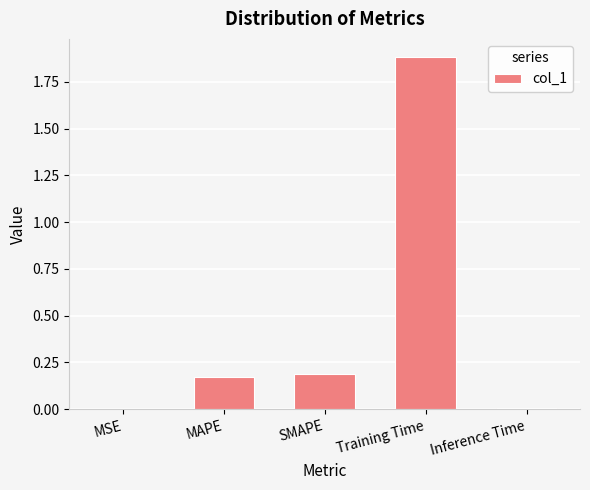

Which category has the highest value across all series?

Training Time